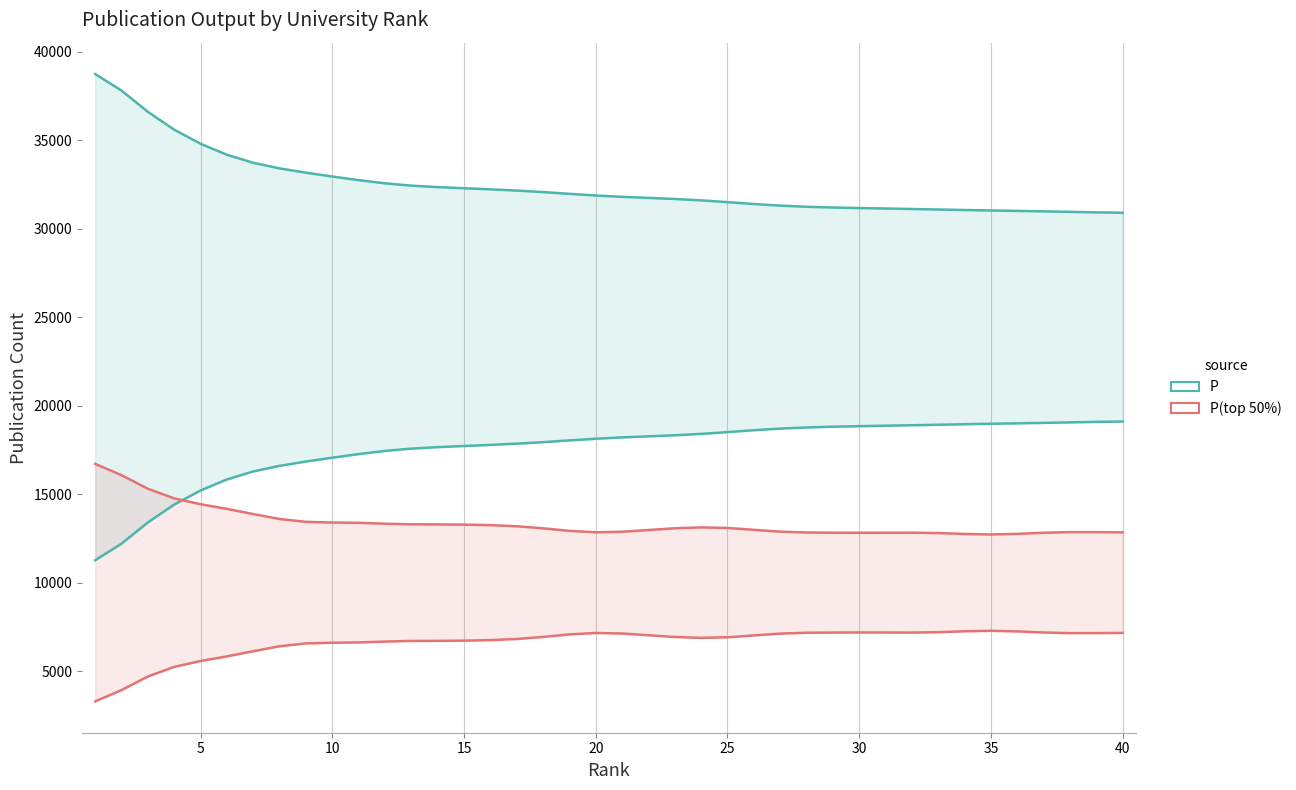

True or false: P and PP(top 50%) cross at least once.

False